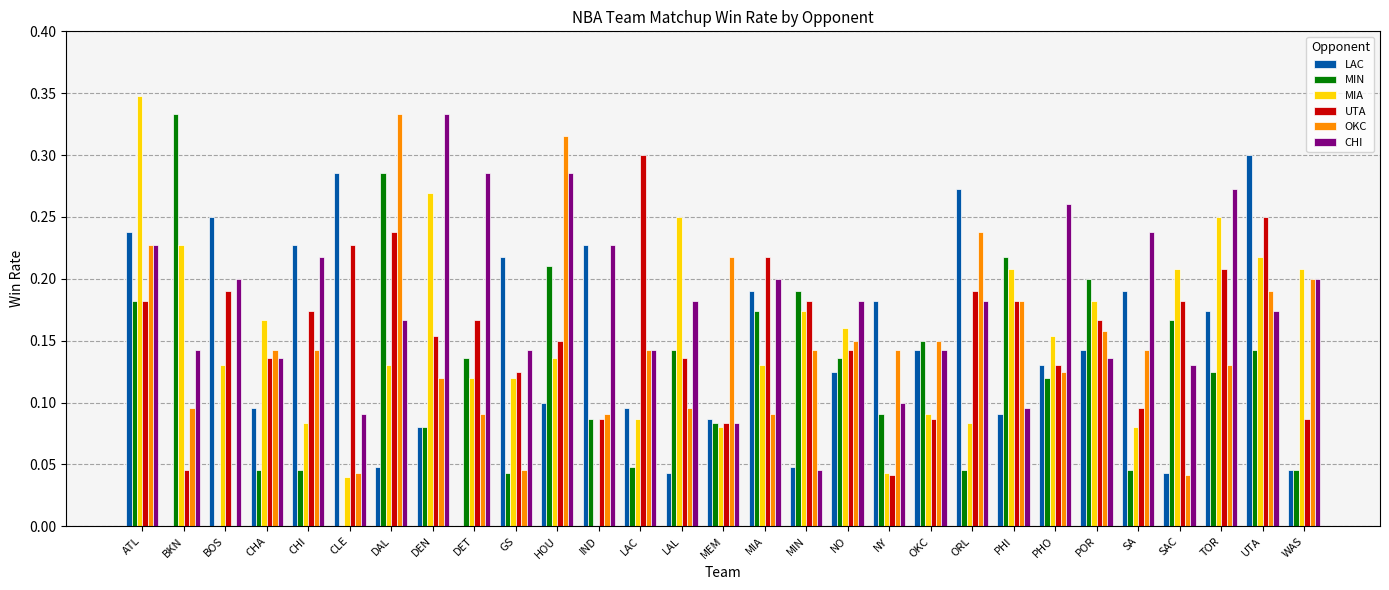

True or false: MIA has a value of 0.1 at SA.

True